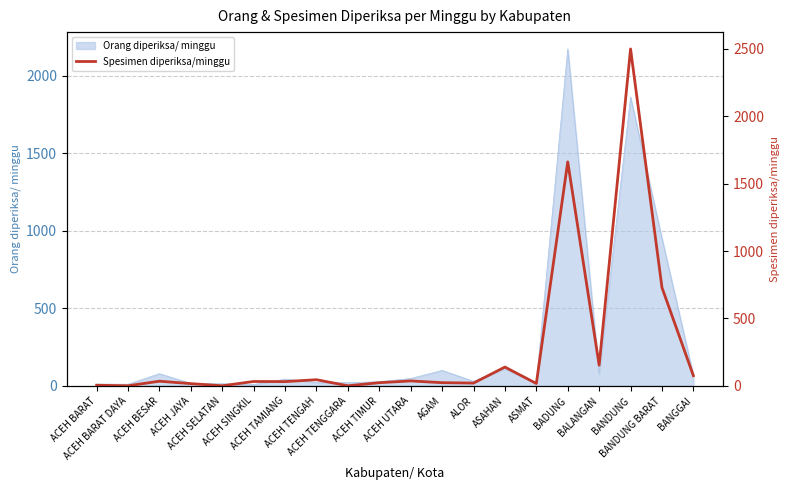

What is the label of the 2nd point from the right?

BANDUNG BARAT